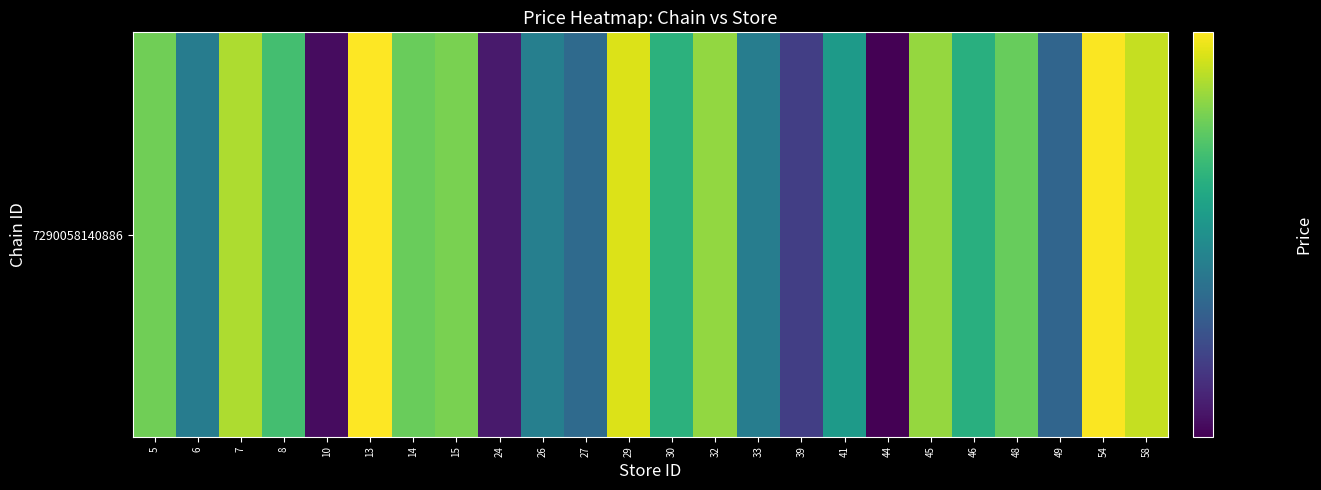

List the labels in order of value, largest first.

13, 54, 29, 58, 7, 45, 32, 15, 5, 14, 48, 8, 30, 46, 41, 26, 33, 6, 27, 49, 39, 24, 10, 44